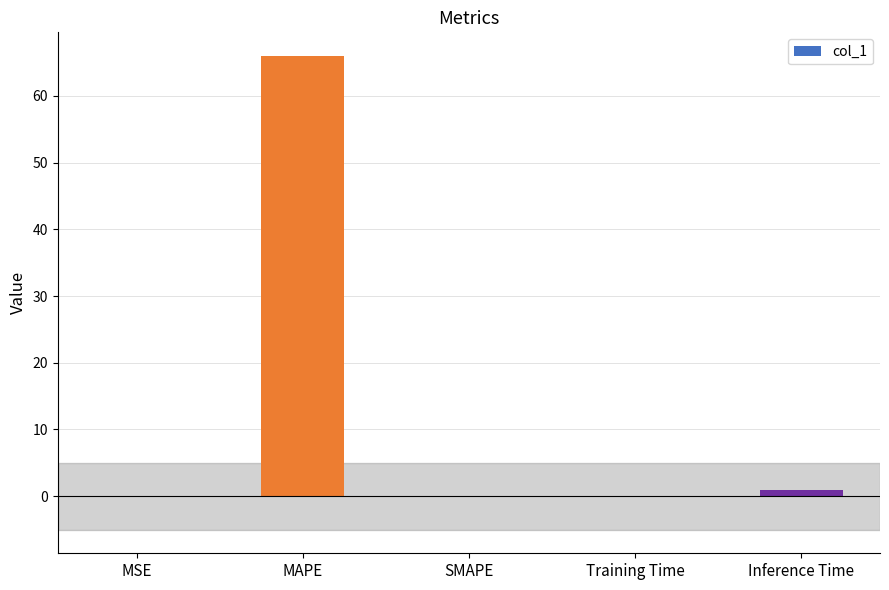

Read the value at MAPE.

66.0